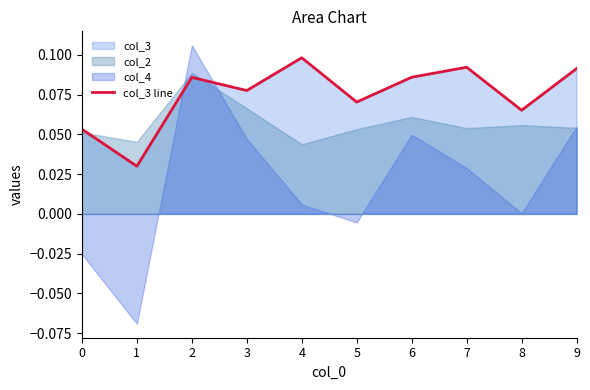

Rank the categories by value from lowest to highest.

1, 0, 8, 5, 3, 2, 6, 9, 7, 4